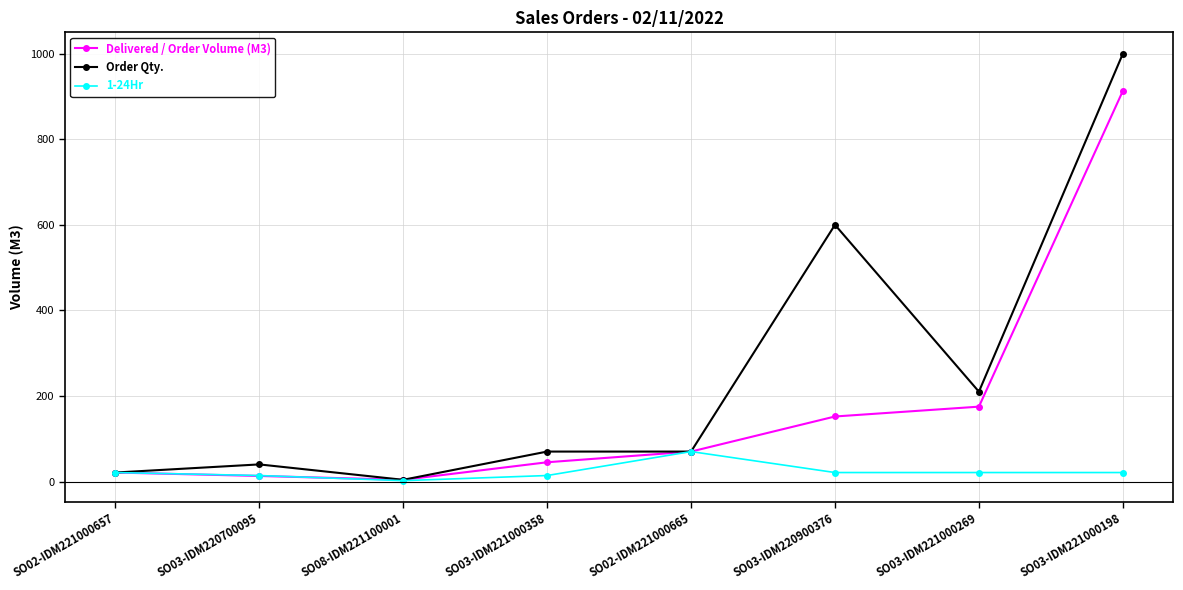

What is the approximate value of Delivered / Order Volume (M3) at SO02-IDM221000657, to the nearest 10?

20